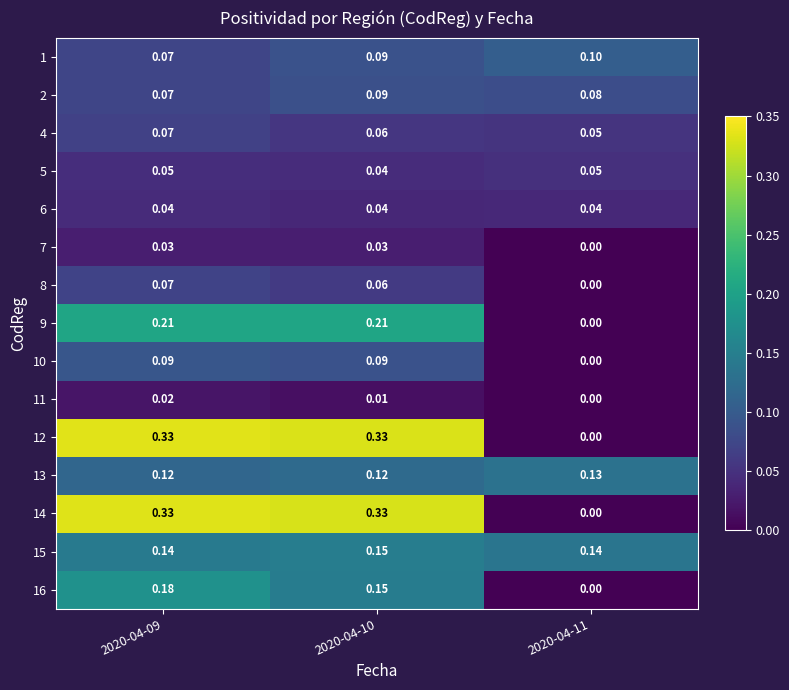

Is the value of 10 at 2020-04-10 greater than the value of 2 at 2020-04-09?

Yes